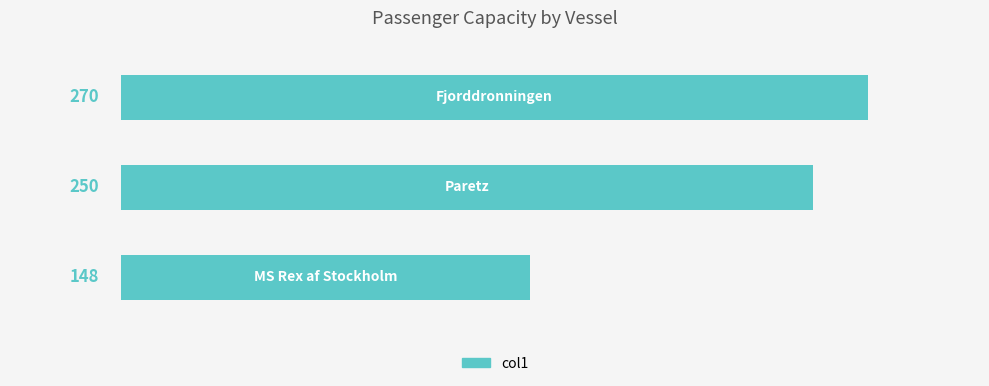

What is the difference between the maximum and minimum values?

122